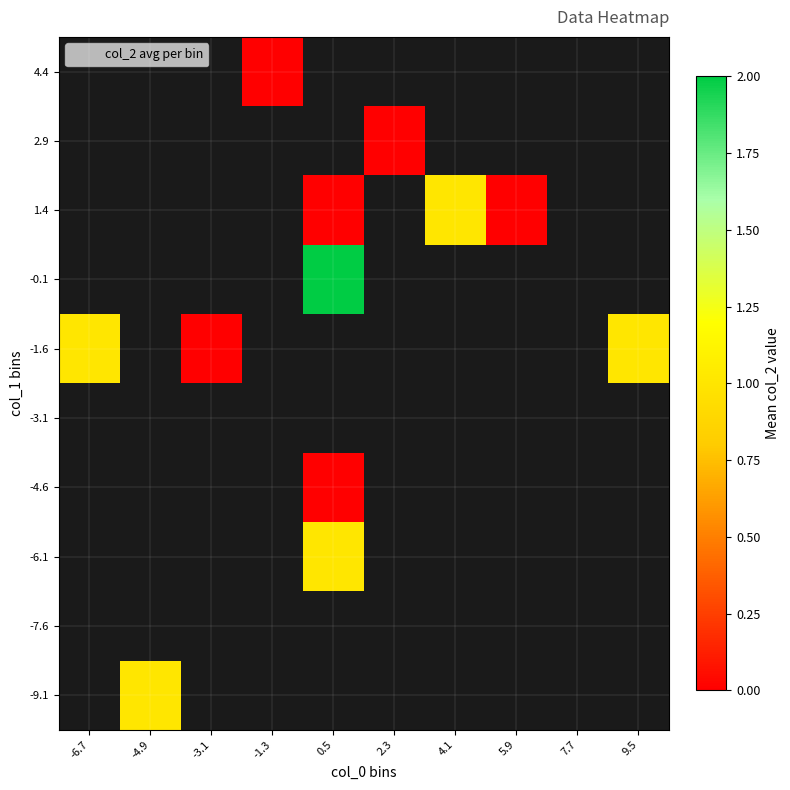

At which label does -1.6 reach its minimum?

-3.1